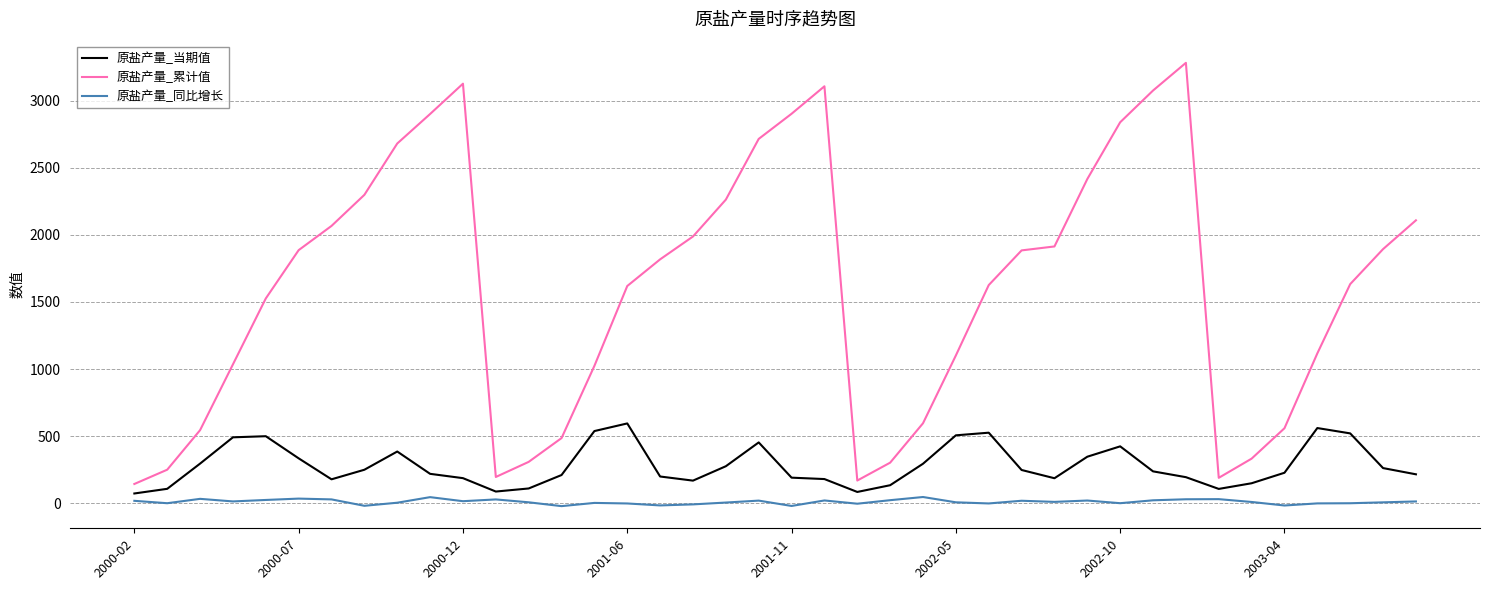

Which series has the widest spread of values?

原盐产量_累计值